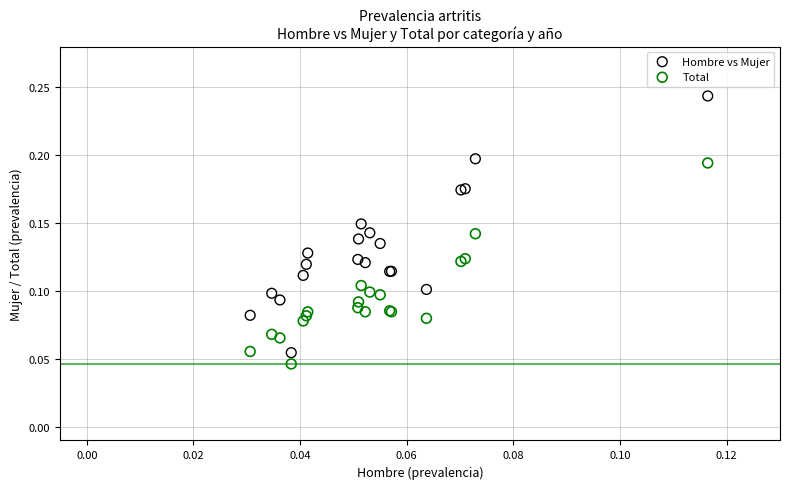

Which series contains the lowest Y value?

Total